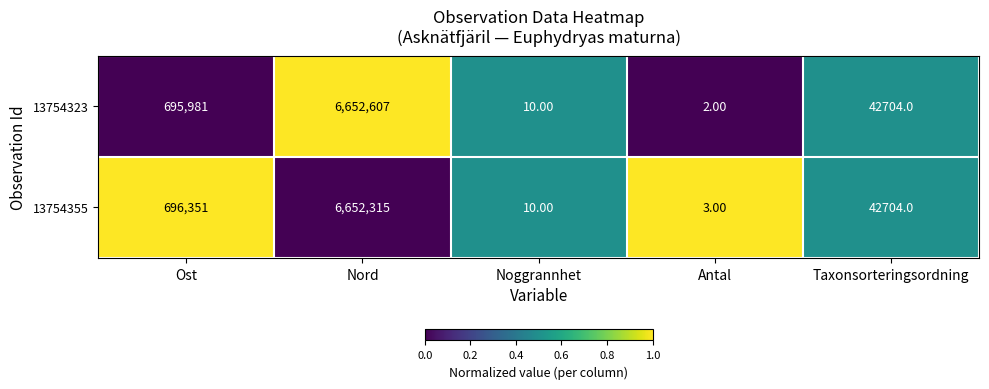

Rank the categories by 13754323 value from highest to lowest.

Nord, Ost, Taxonsorteringsordning, Noggrannhet, Antal